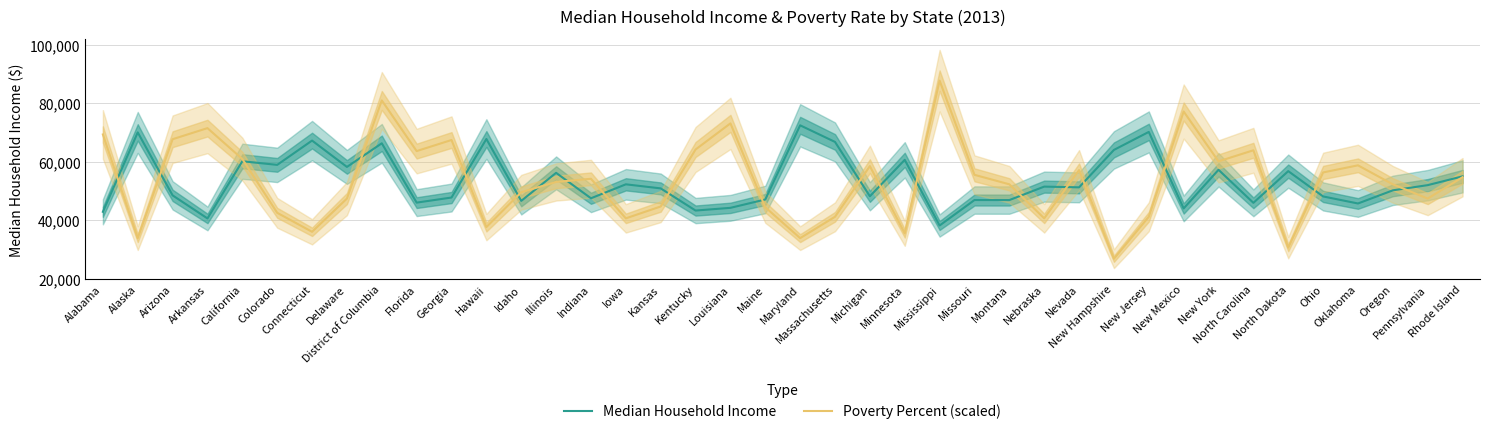

At which category is the sum across all series the highest?

District of Columbia